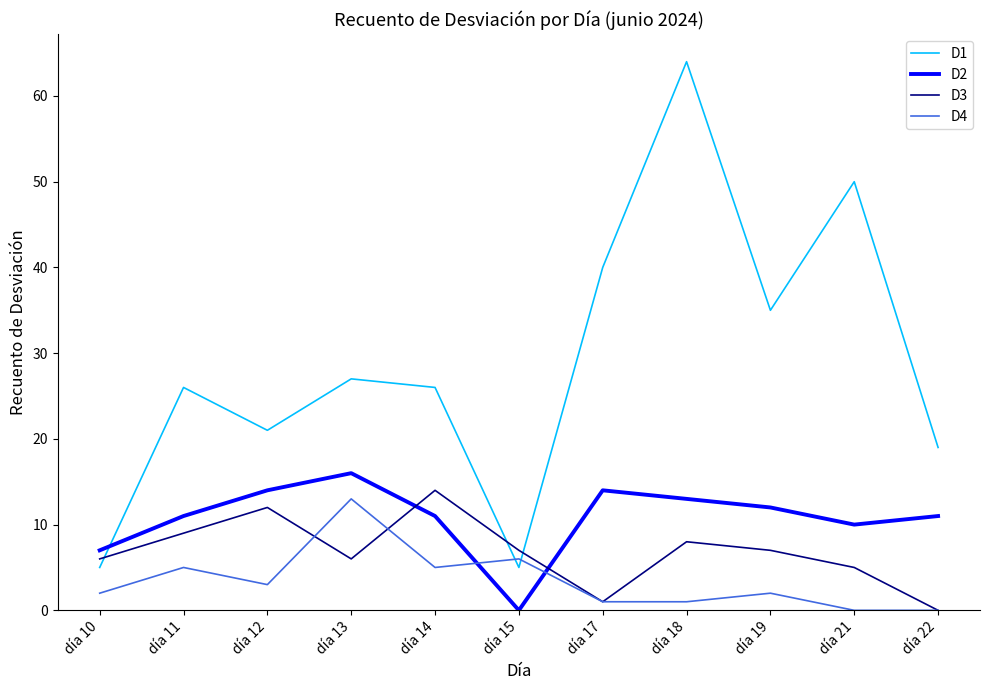

What is the sum of the D4 values at día 11 and día 10?

7